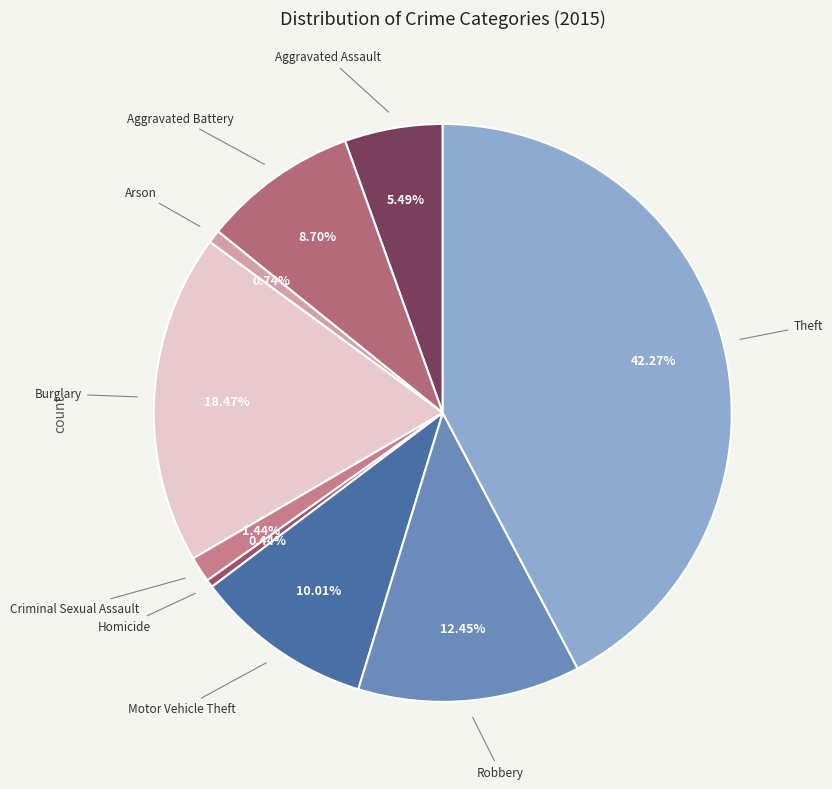

Count the number of slices in the pie.

9